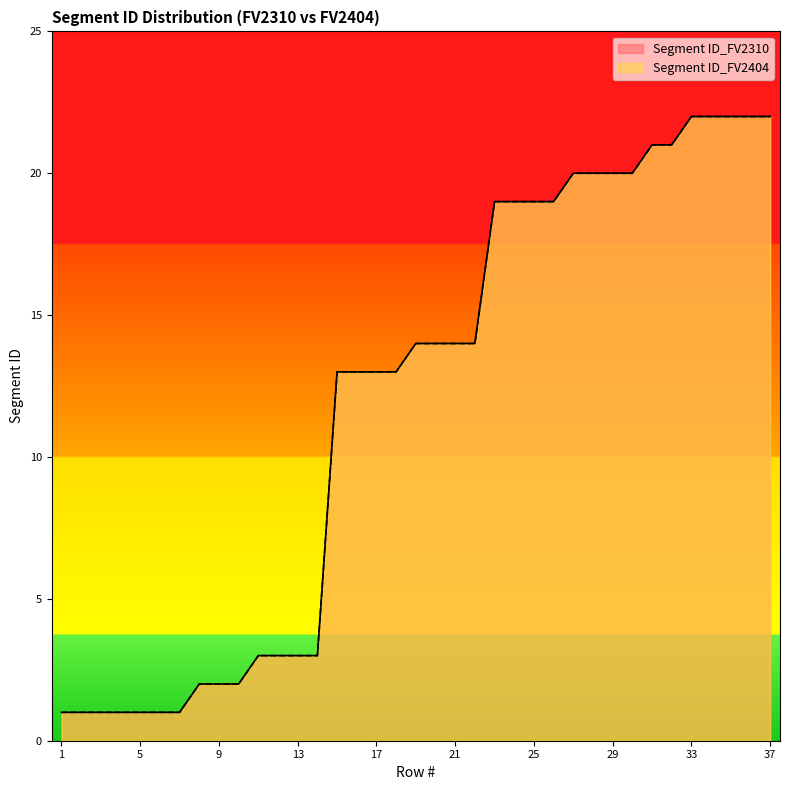

Reading right to left, transcribe all the data shown in this chart.

Segment ID_FV2310: 22	22	22	22	22	21	21	20	20	20	20	19	19	19	19	14	14	14	14	13	13	13	13	3	3	3	3	2	2	2	1	1	1	1	1	1	1
Segment ID_FV2404: 22	22	22	22	22	21	21	20	20	20	20	19	19	19	19	14	14	14	14	13	13	13	13	3	3	3	3	2	2	2	1	1	1	1	1	1	1